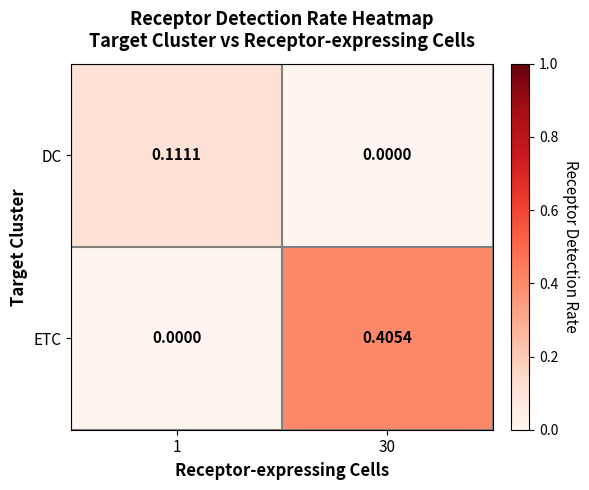

Which series has the largest total across all categories?

ETC